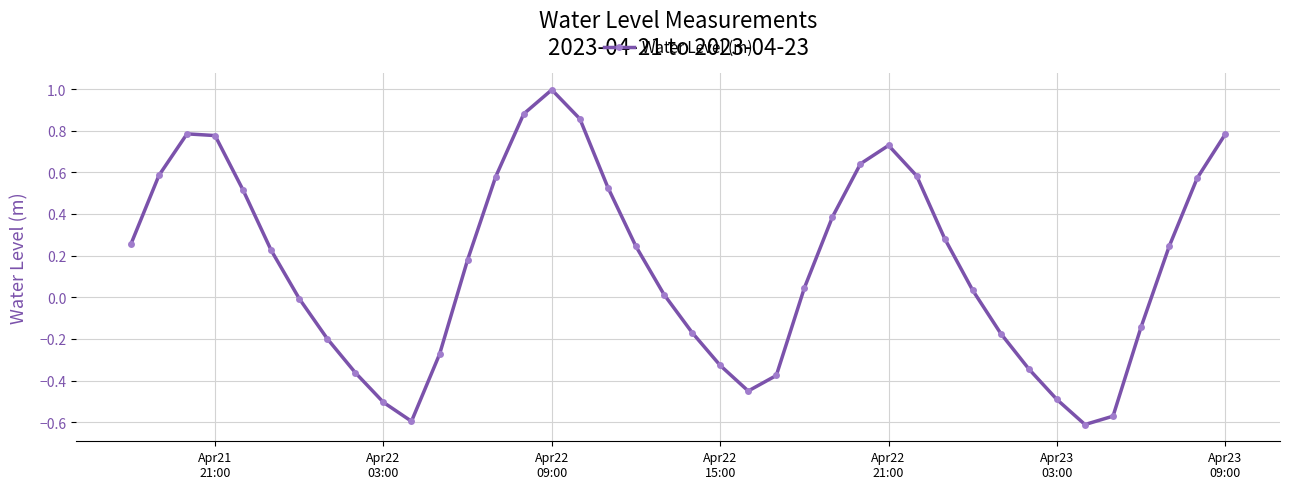

What is the difference between the maximum and second lowest values?

1.6